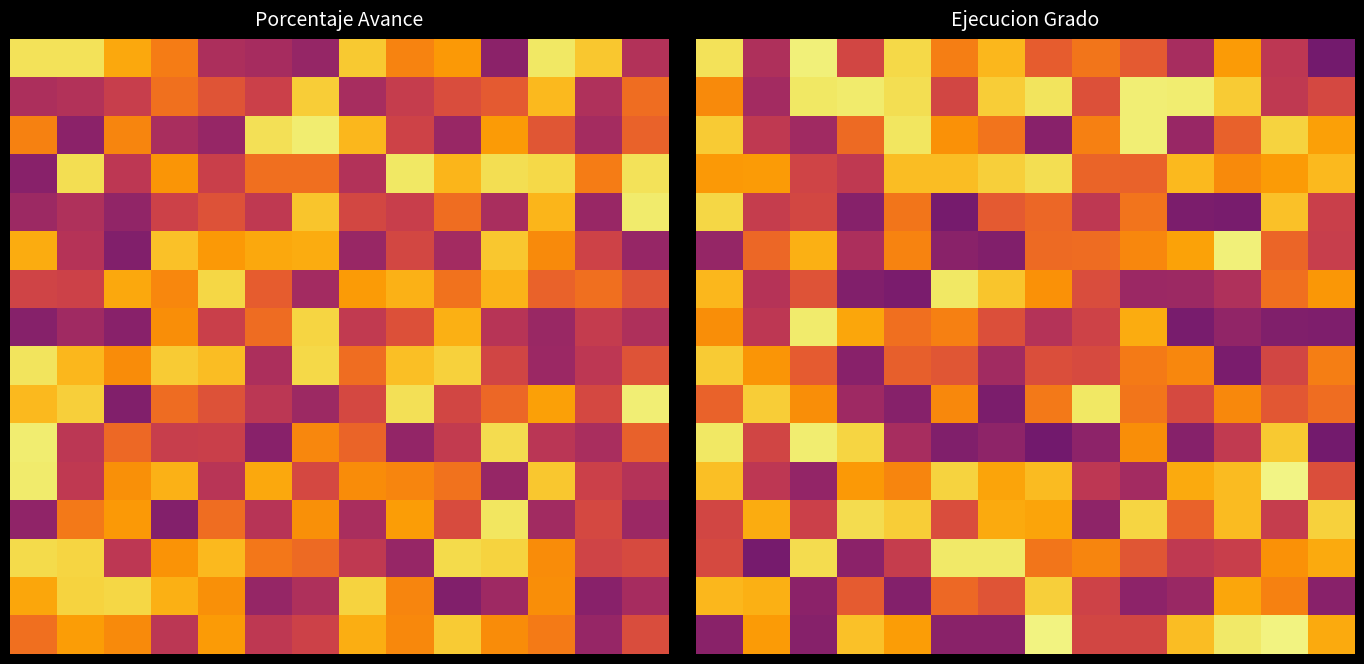

Count the number of categories in the chart.

14